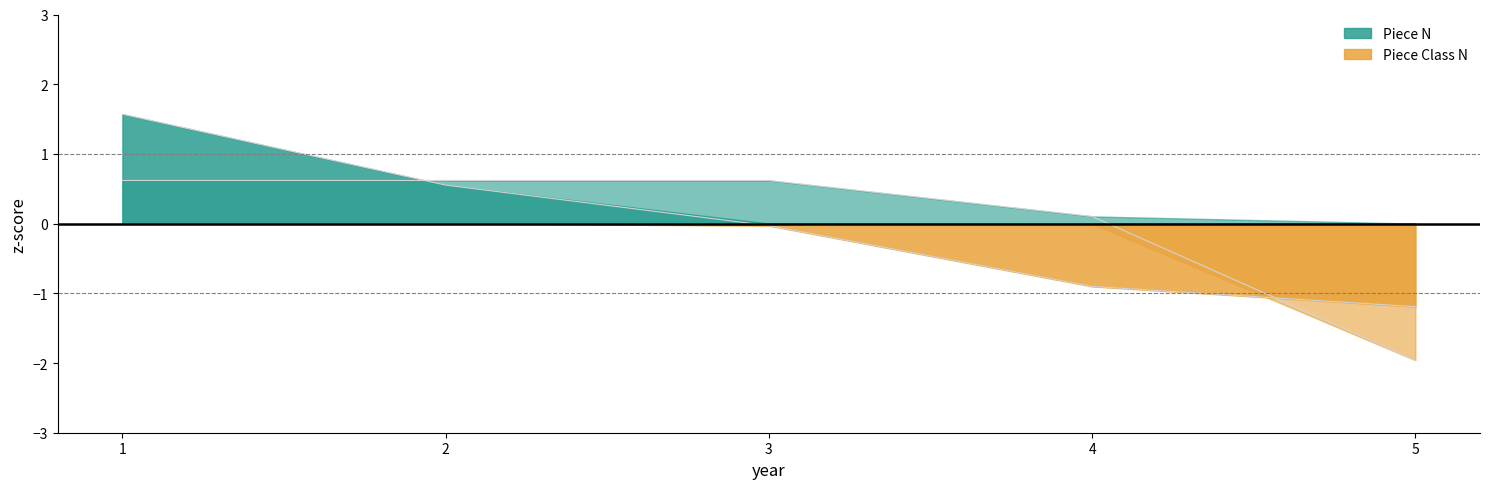

At which label does Piece N first exceed 0?

1